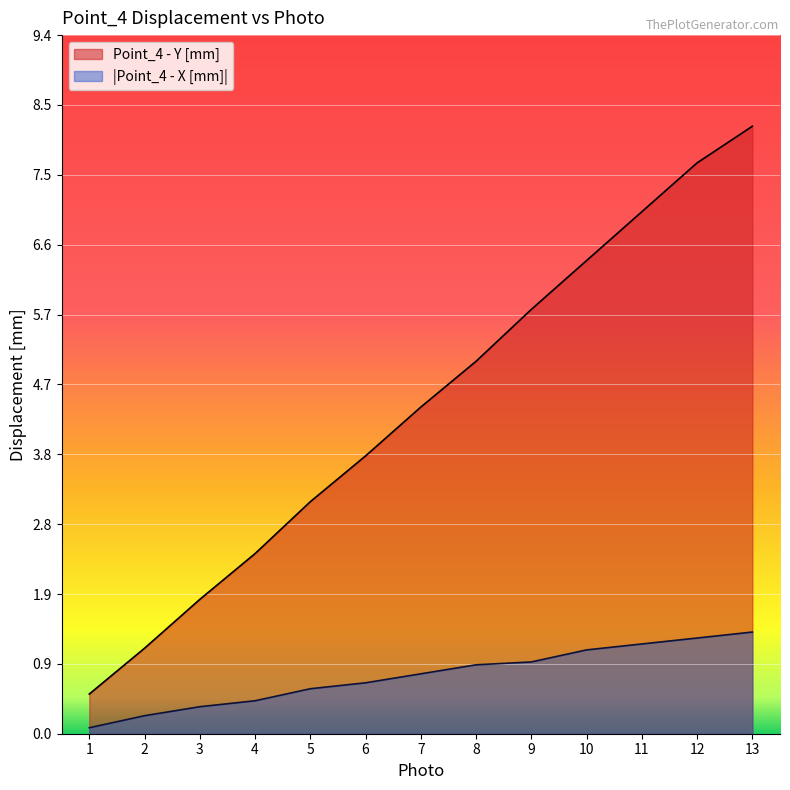

How many series are shown in this chart?

2